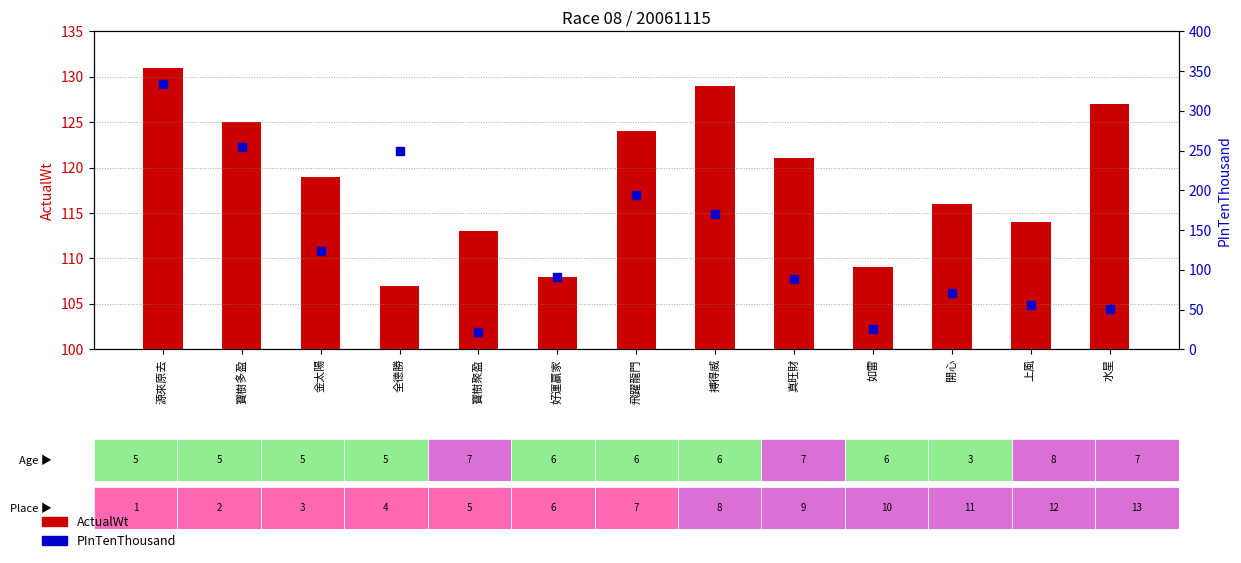

Which series reaches the minimum Y coordinate?

PInTenThousand